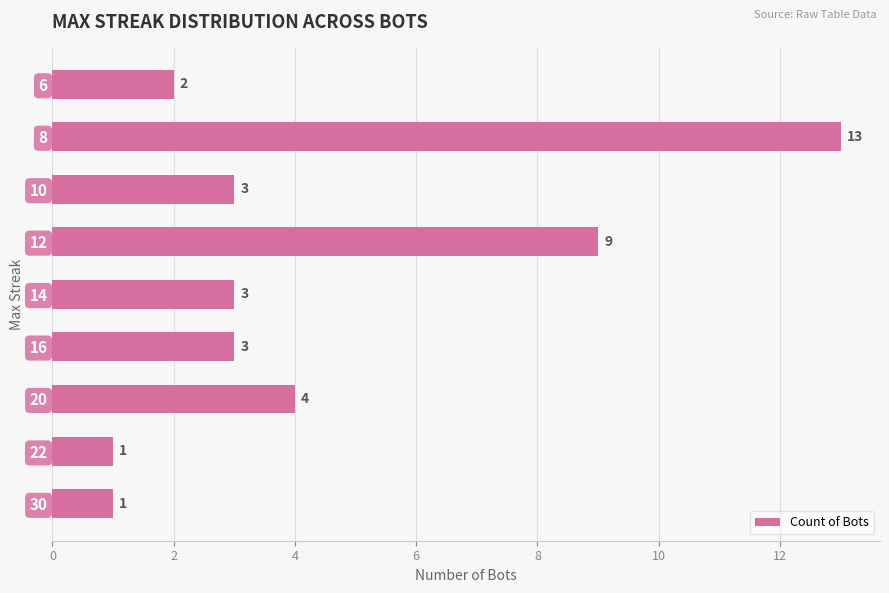

How many values are below 3?

3